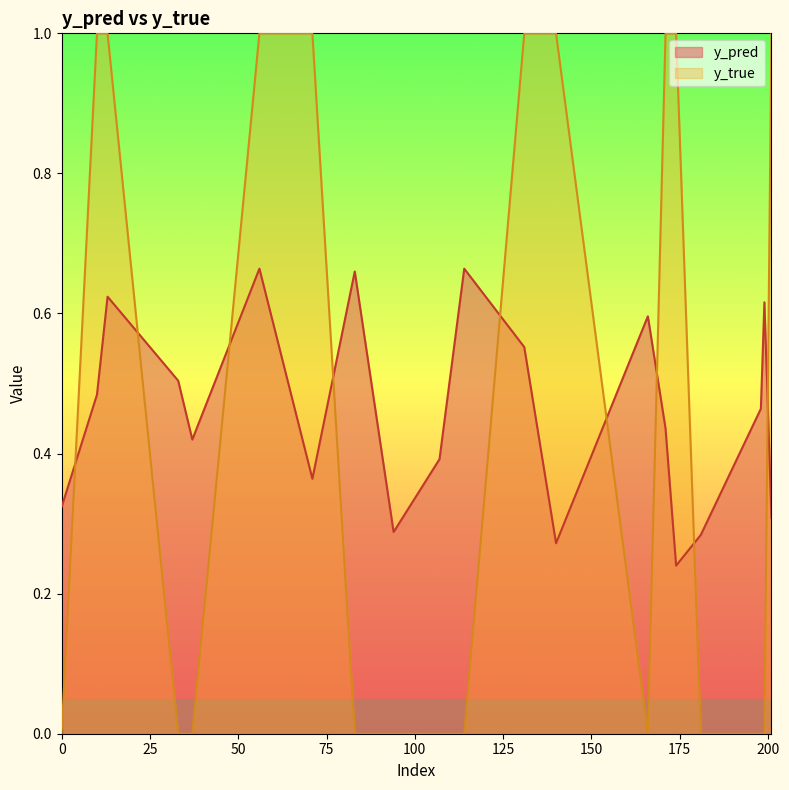

At which category is the sum across all series the highest?

56